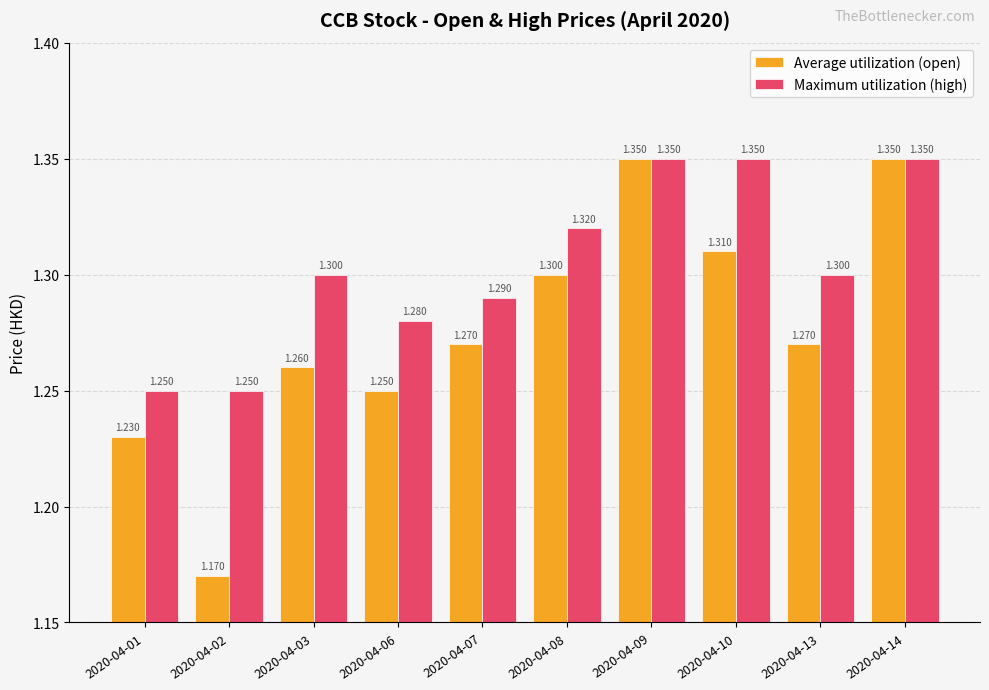

Between 2020-04-08 and 2020-04-09, which series saw the biggest shift?

Average utilization (open)